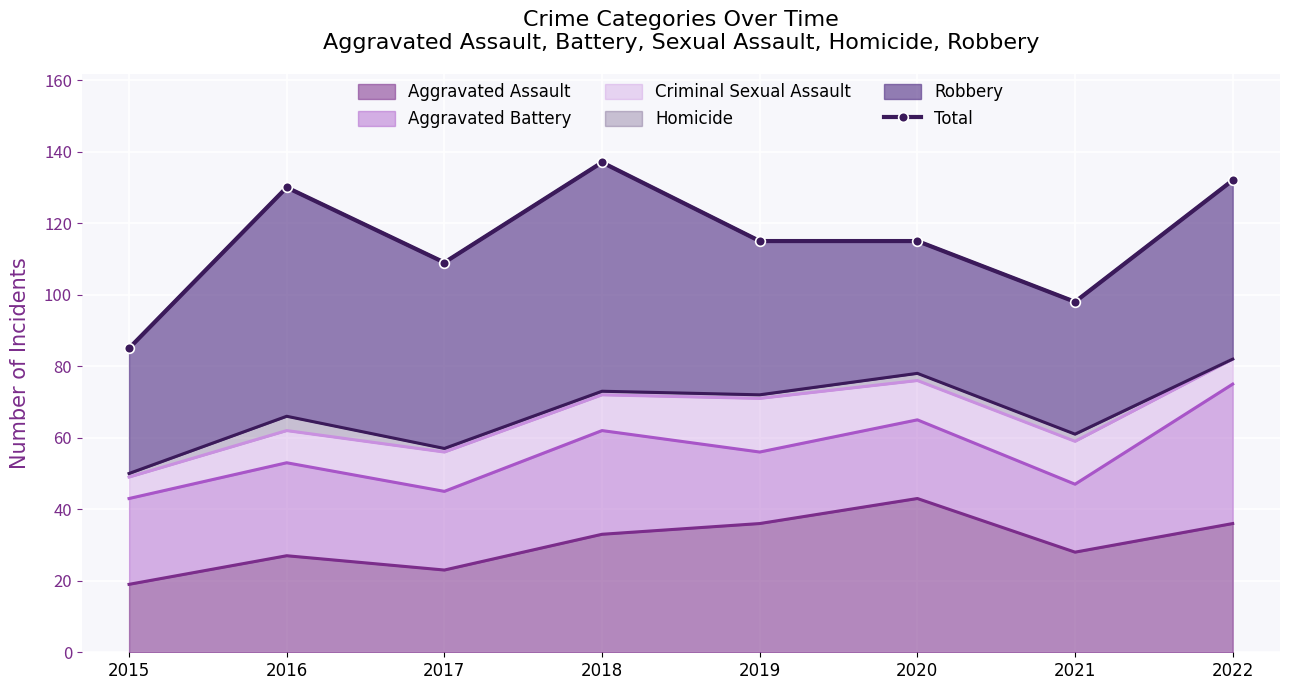

How many lines are shown in the chart?

1